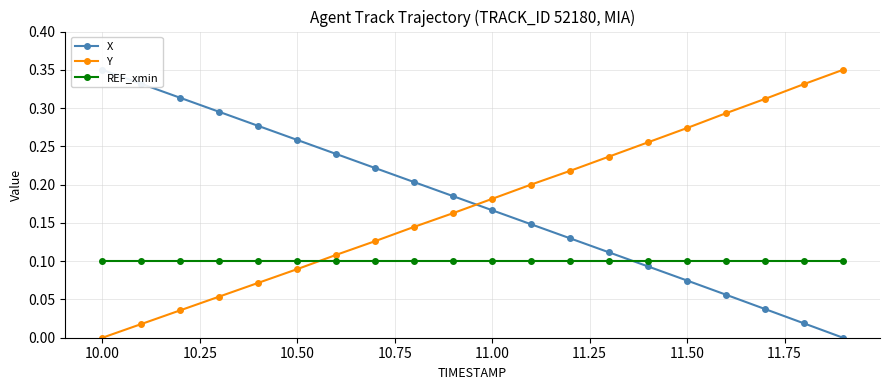

Reading left to right, extract all data points from this chart.

X: 0.3	0.3	0.3	0.3	0.3	0.3	0.2	0.2	0.2	0.2	0.2	0.1	0.1	0.1	0.1	0.1	0.1	0.0	0.0	0.0
Y: 0.0	0.0	0.0	0.1	0.1	0.1	0.1	0.1	0.1	0.2	0.2	0.2	0.2	0.2	0.3	0.3	0.3	0.3	0.3	0.3
REF_xmin: 0.1	0.1	0.1	0.1	0.1	0.1	0.1	0.1	0.1	0.1	0.1	0.1	0.1	0.1	0.1	0.1	0.1	0.1	0.1	0.1